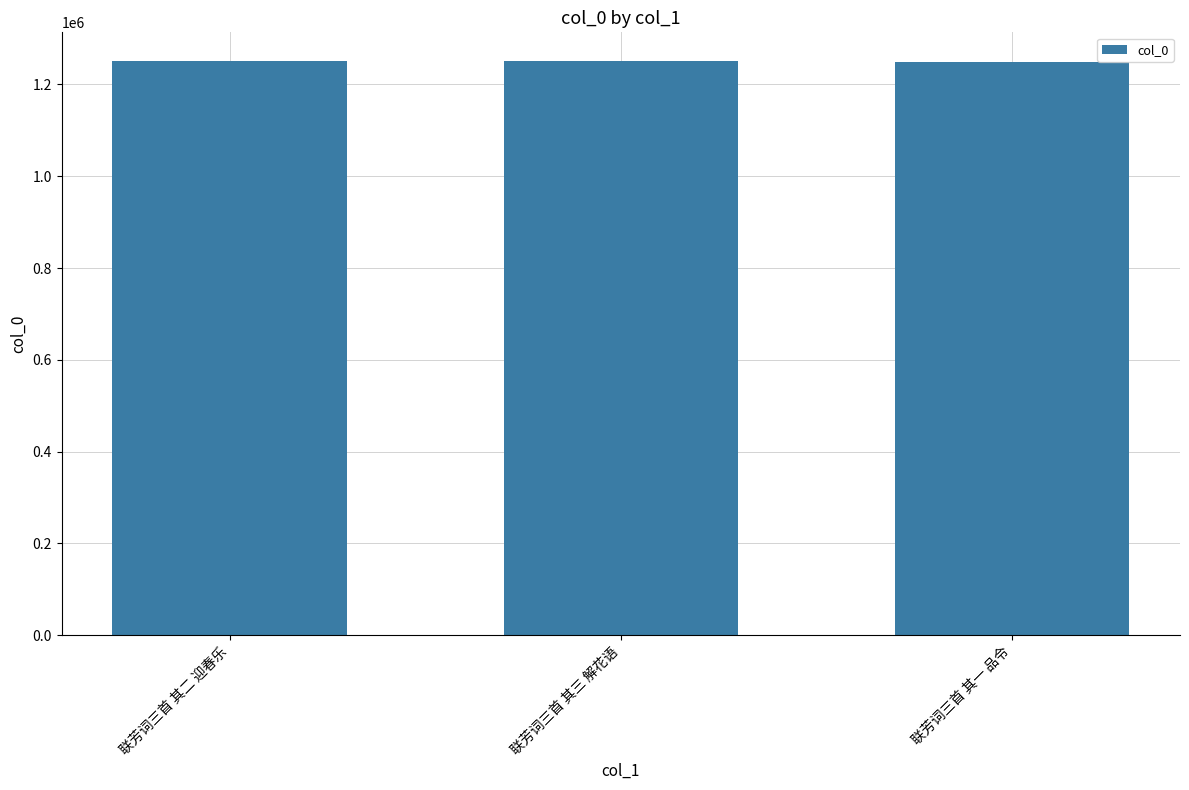

What is the ratio of the value at 联芳词三首 其二 迎春乐 to the value at 联芳词三首 其三 解花语?

1.0